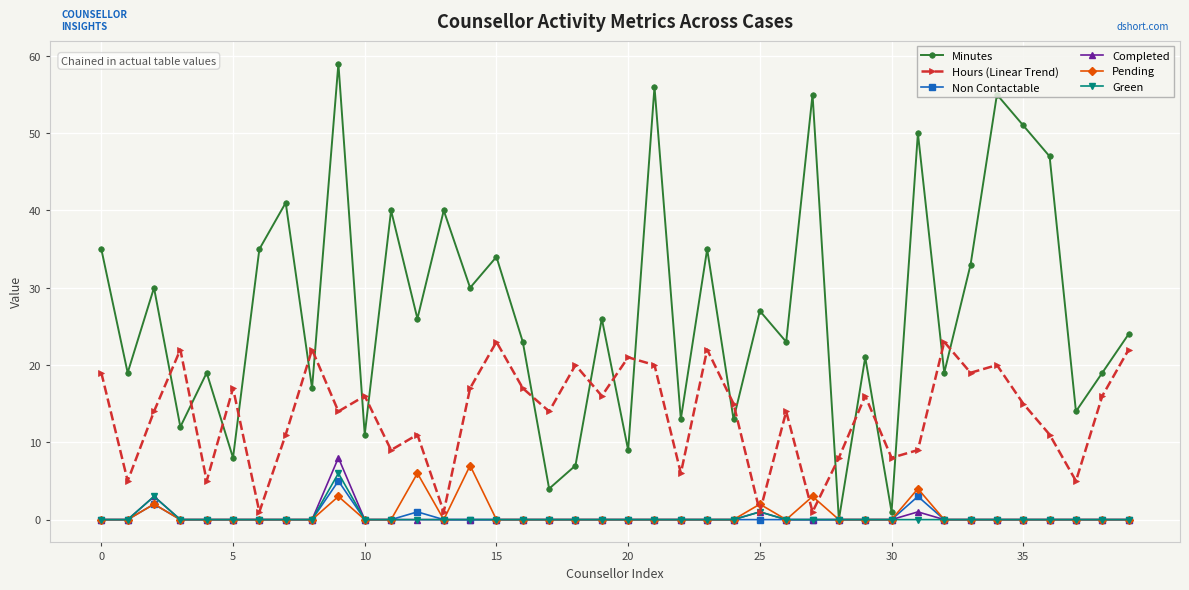

True or false: Completed has more than 0 interior local peaks.

True